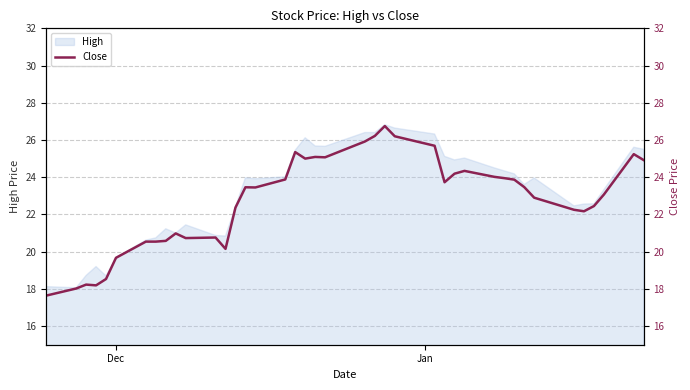

What is the highest value of the High series?

26.8